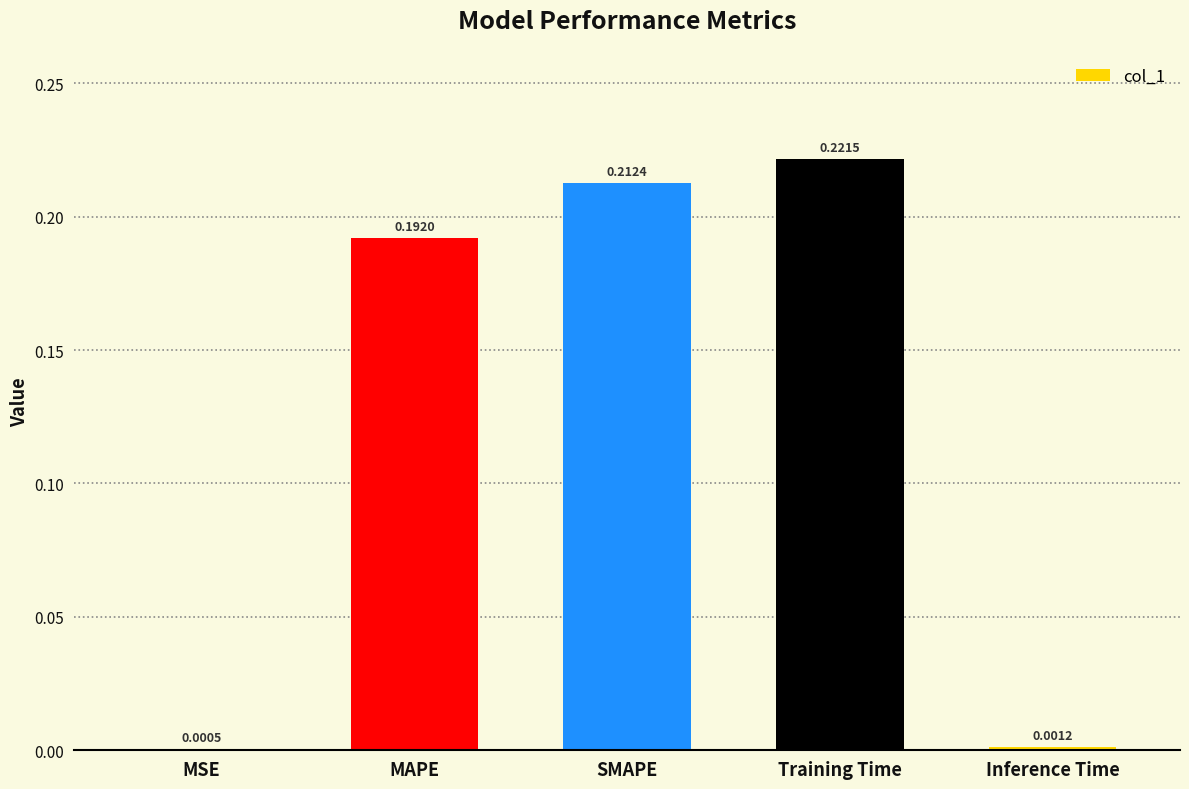

What is the sum of all values?

0.6